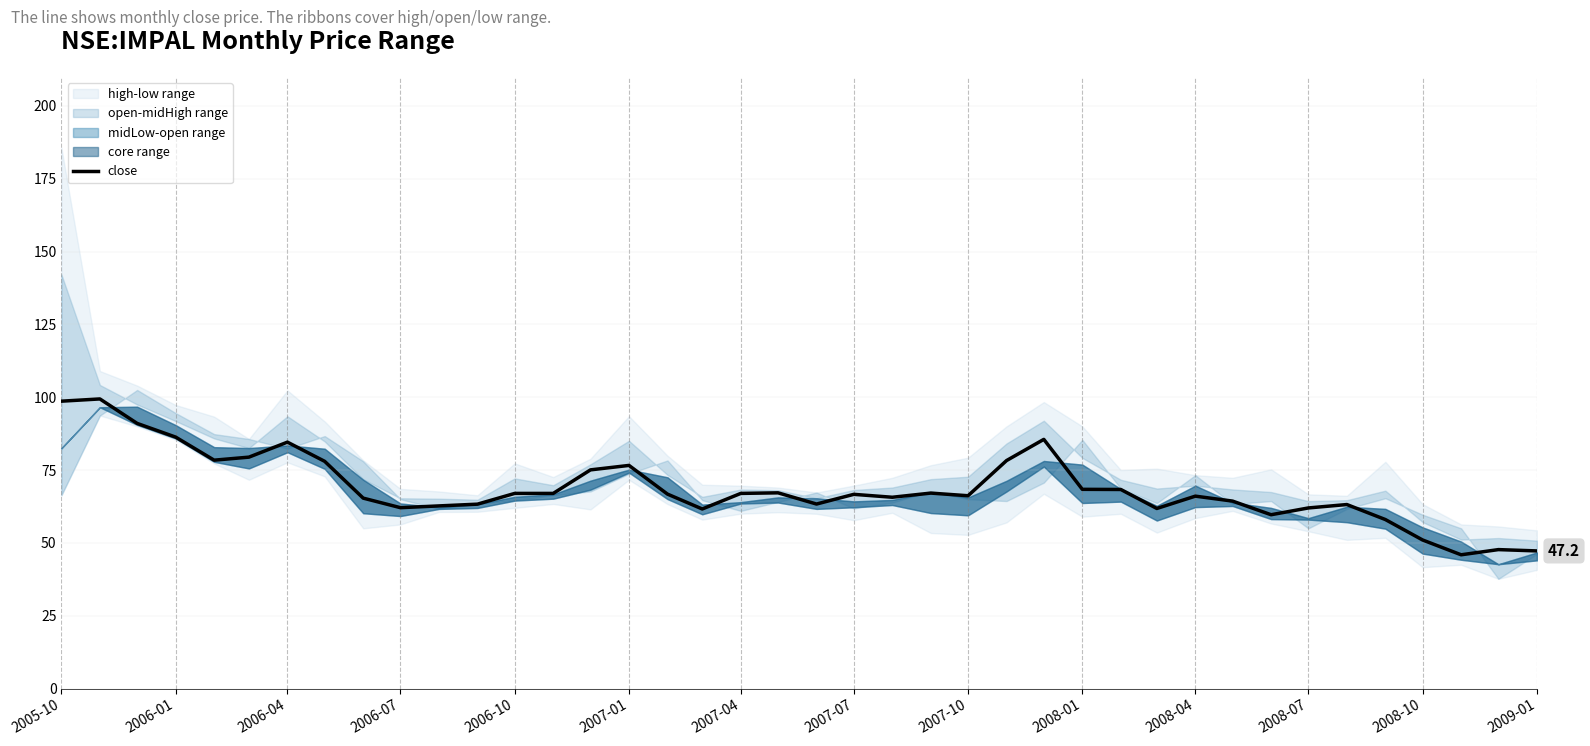

What is the lowest value of the close series?

45.9